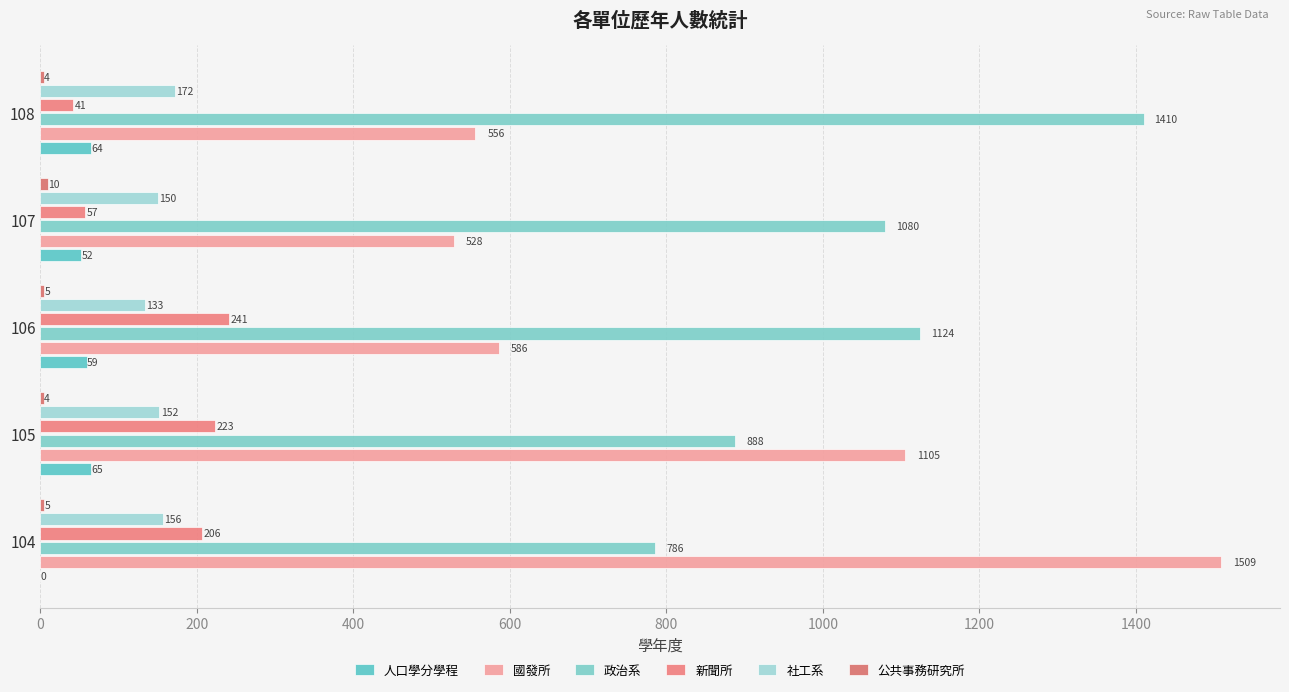

What is the average value of the 人口學分學程 series?

48